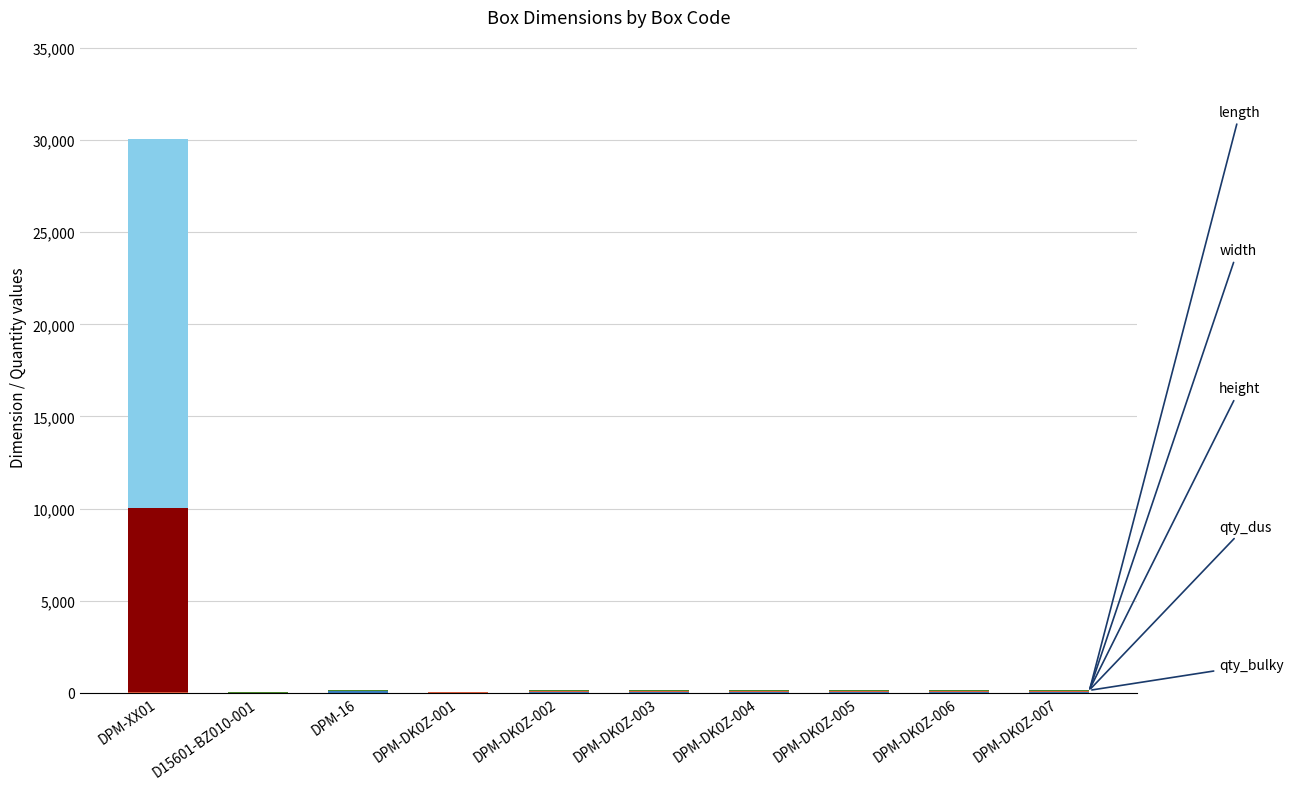

At which category is the sum across all series the highest?

DPM-XX01